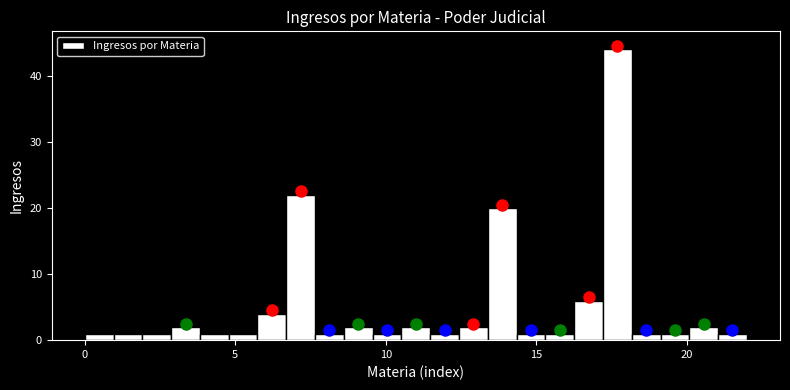

Around what value on the x-axis is the tallest bar? Give the approximate position of its centre, as read against the axis.

17.5